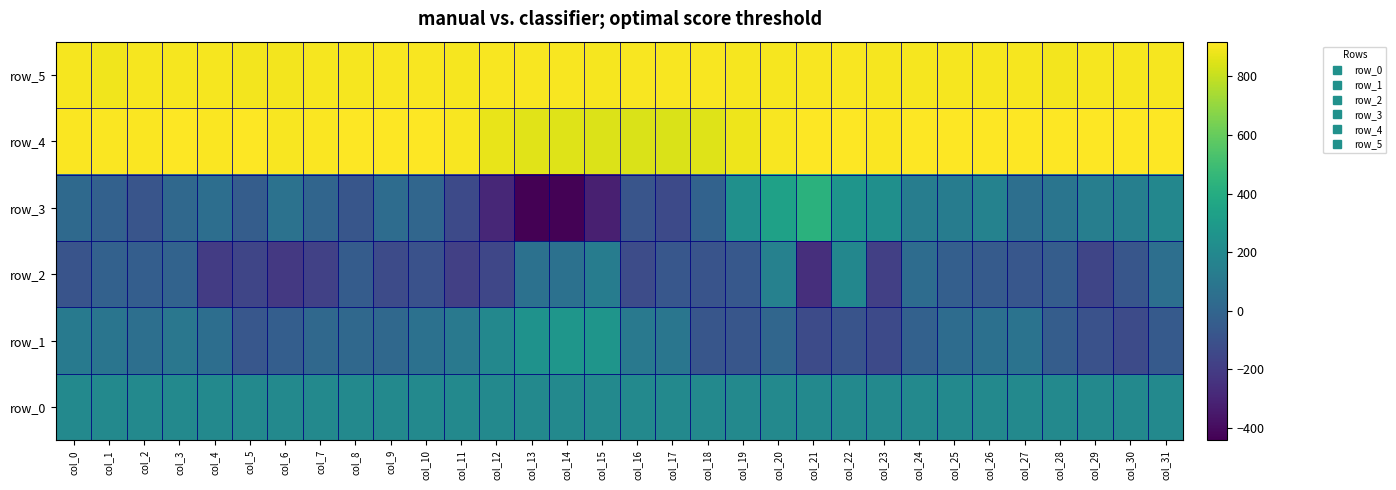

List the labels in order of row_3 value, smallest first.

col_13, col_14, col_15, col_12, col_11, col_17, col_16, col_2, col_8, col_5, col_1, col_18, col_7, col_10, col_3, col_0, col_9, col_4, col_27, col_6, col_28, col_25, col_24, col_29, col_30, col_26, col_31, col_23, col_19, col_22, col_20, col_21